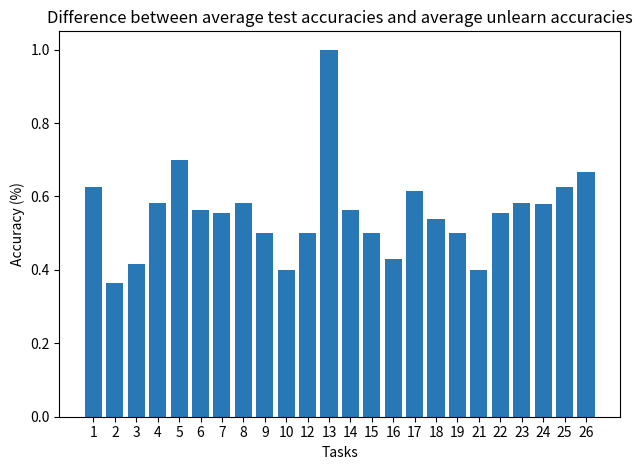

What is the difference between the second highest and minimum values?

0.3